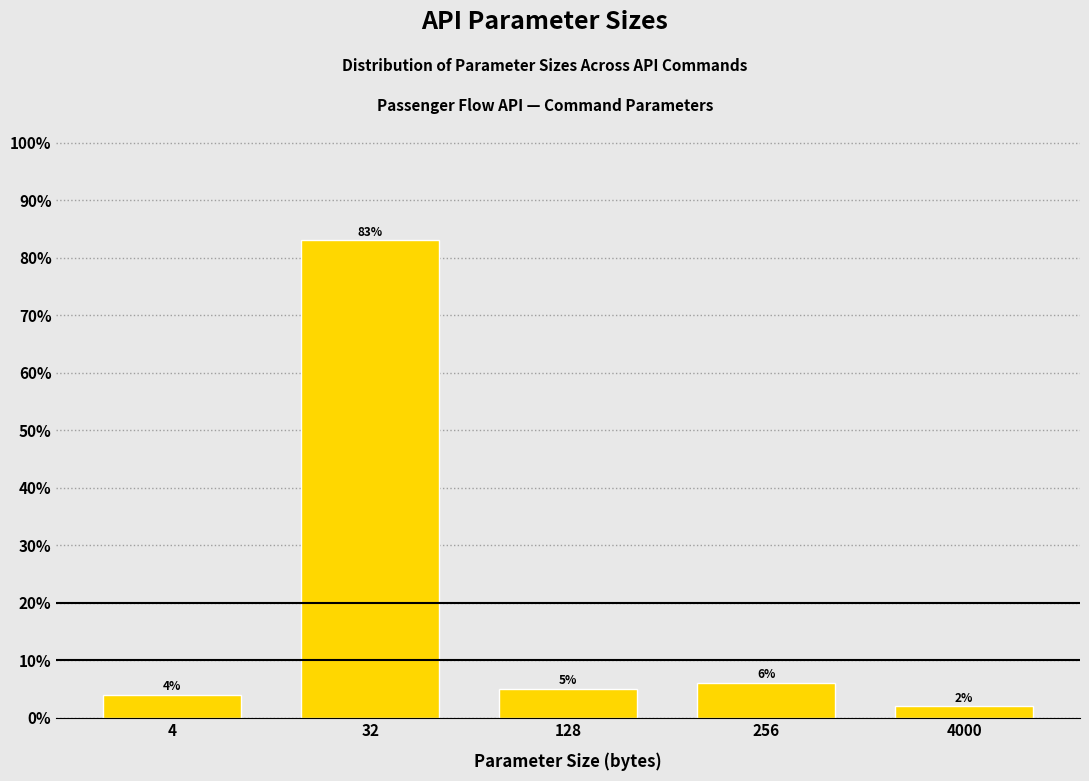

Reading left to right, transcribe all the data shown in this chart.

4	83	5	6	2